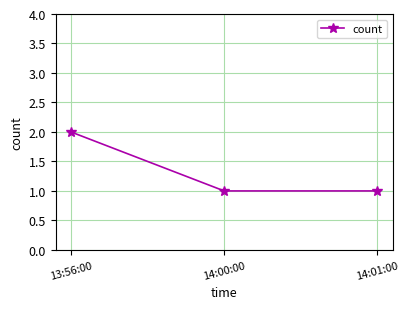

How many series are shown in this chart?

1